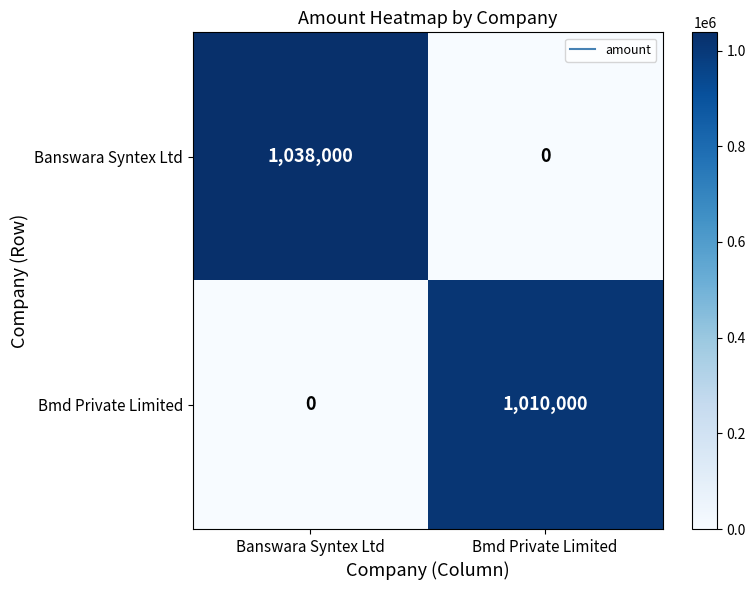

What is the sum of the Bmd Private Limited values at Banswara Syntex Ltd and Bmd Private Limited?

1010000